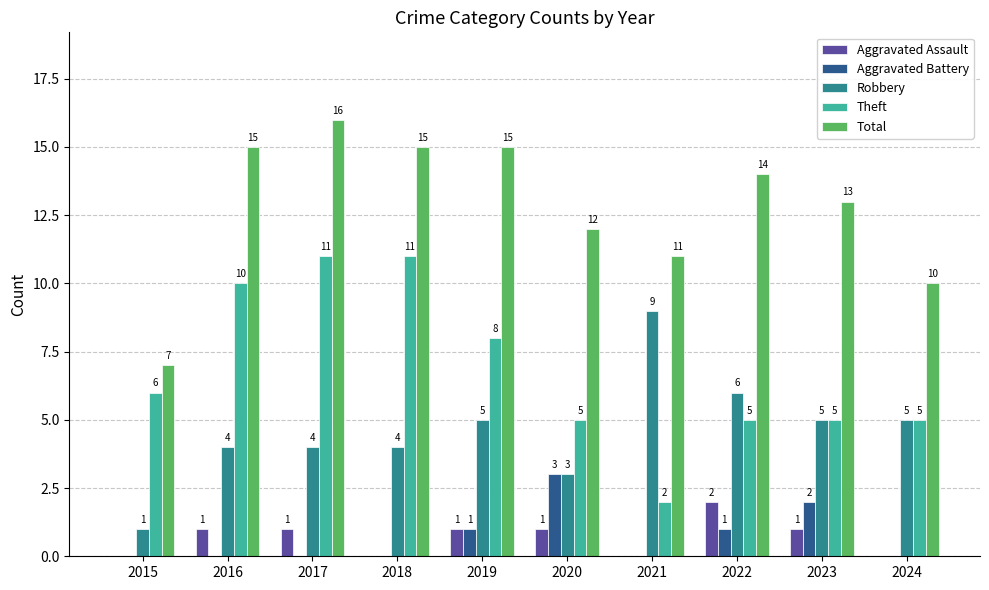

Are the bars grouped side by side (vs. stacked)?

Yes